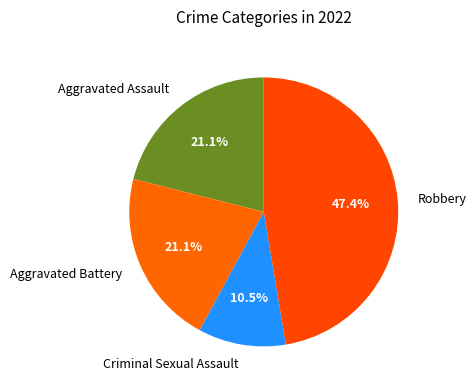

Between Robbery and Aggravated Assault, which is larger?

Robbery